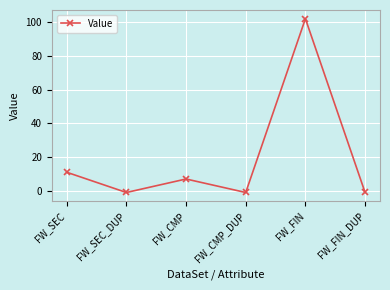

Reading right to left, extract all data points from this chart.

-1	102	-1	7	-1	11